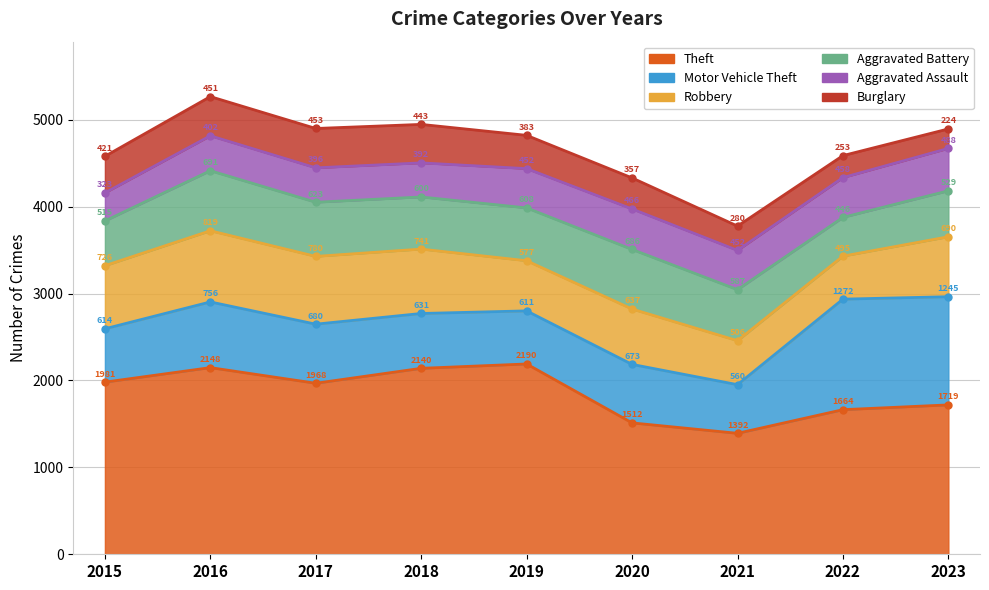

What is the value of the Burglary point at the 8th from the left?

253